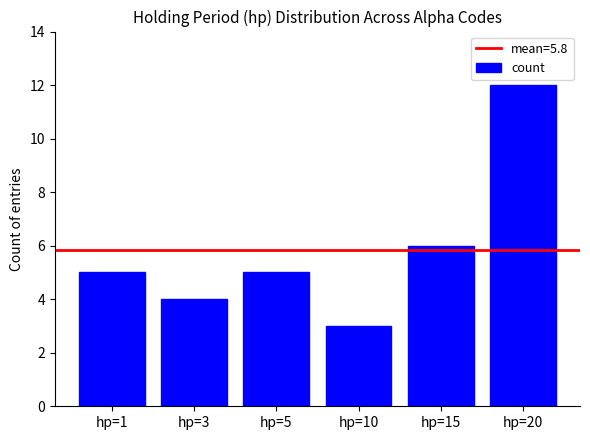

What is the maximum value shown in the chart?

12